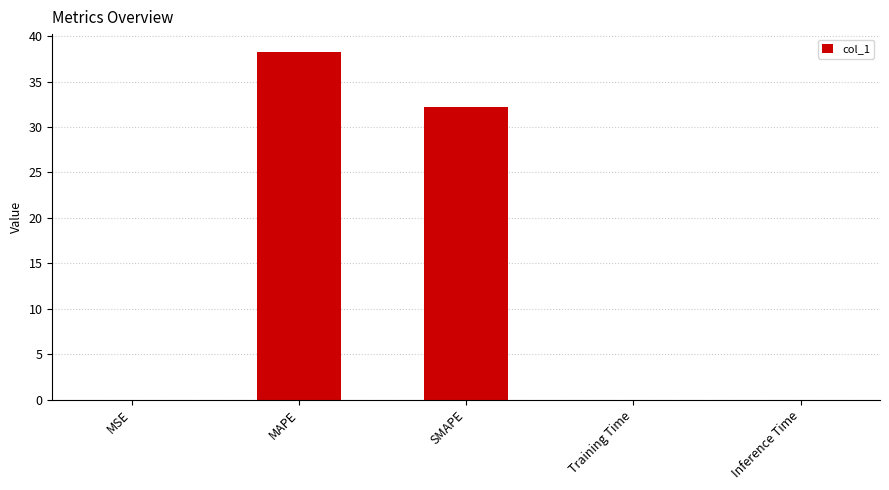

The chart shows a value of 32.2 at SMAPE. True or false?

True